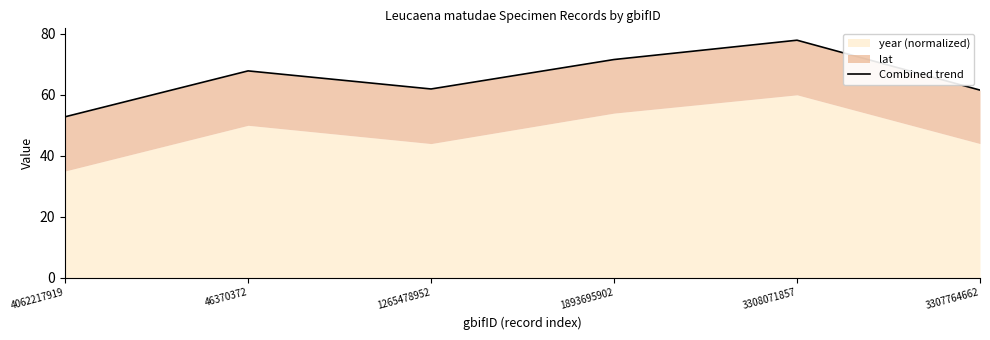

True or false: the data has more than 0 interior local peaks.

True